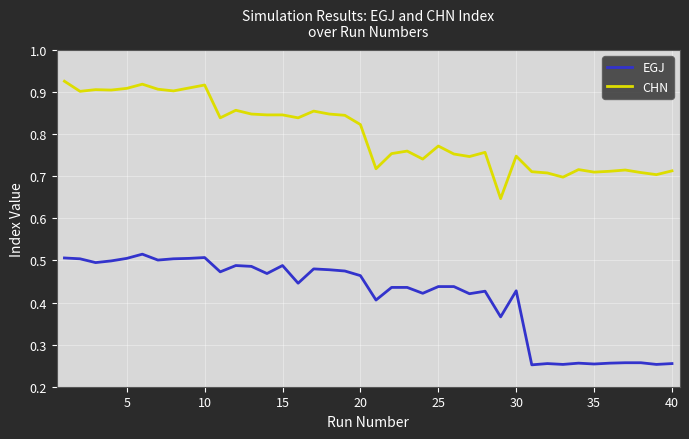

How many lines are shown in the chart?

2